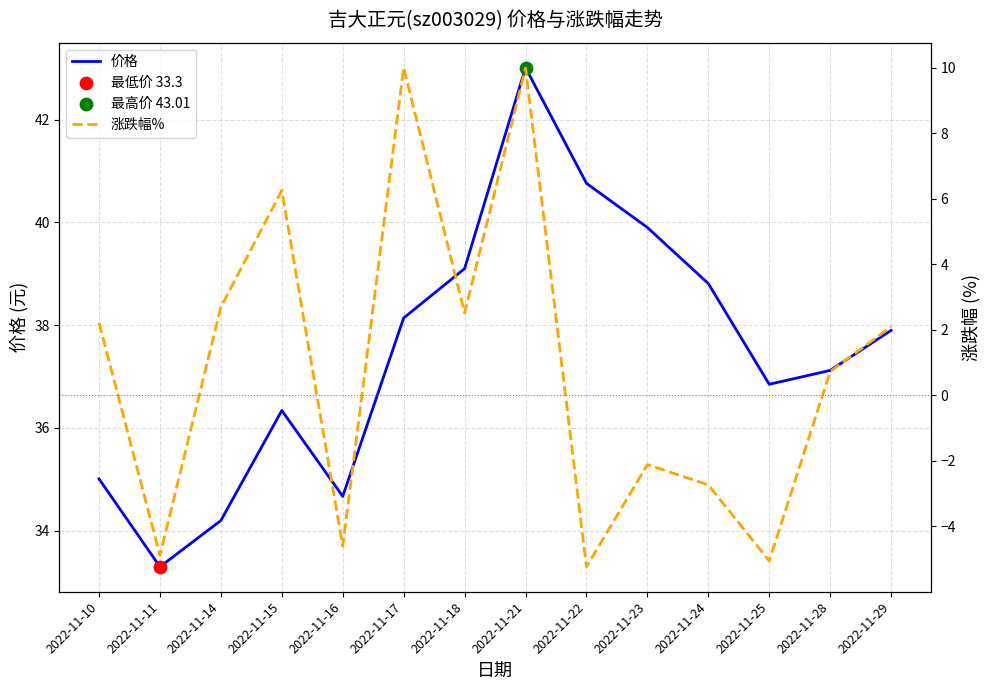

At which category is the sum across all series the highest?

2022-11-21